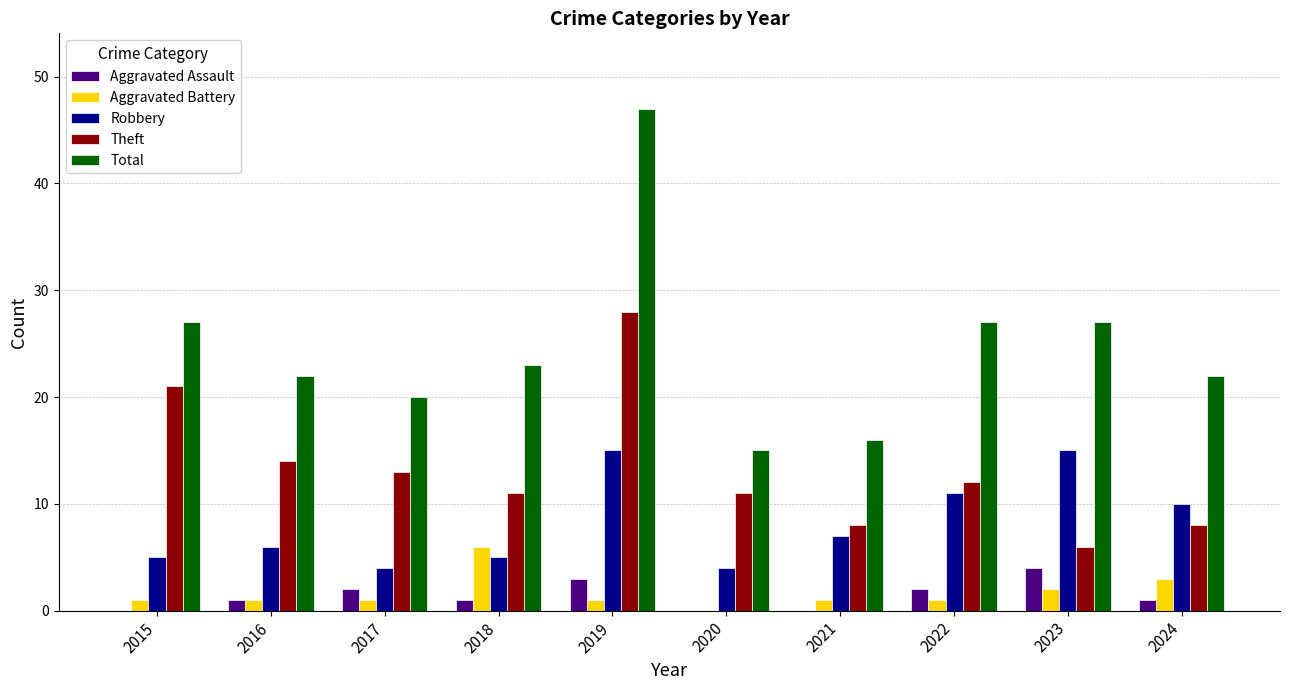

Count the number of data series in this chart.

5